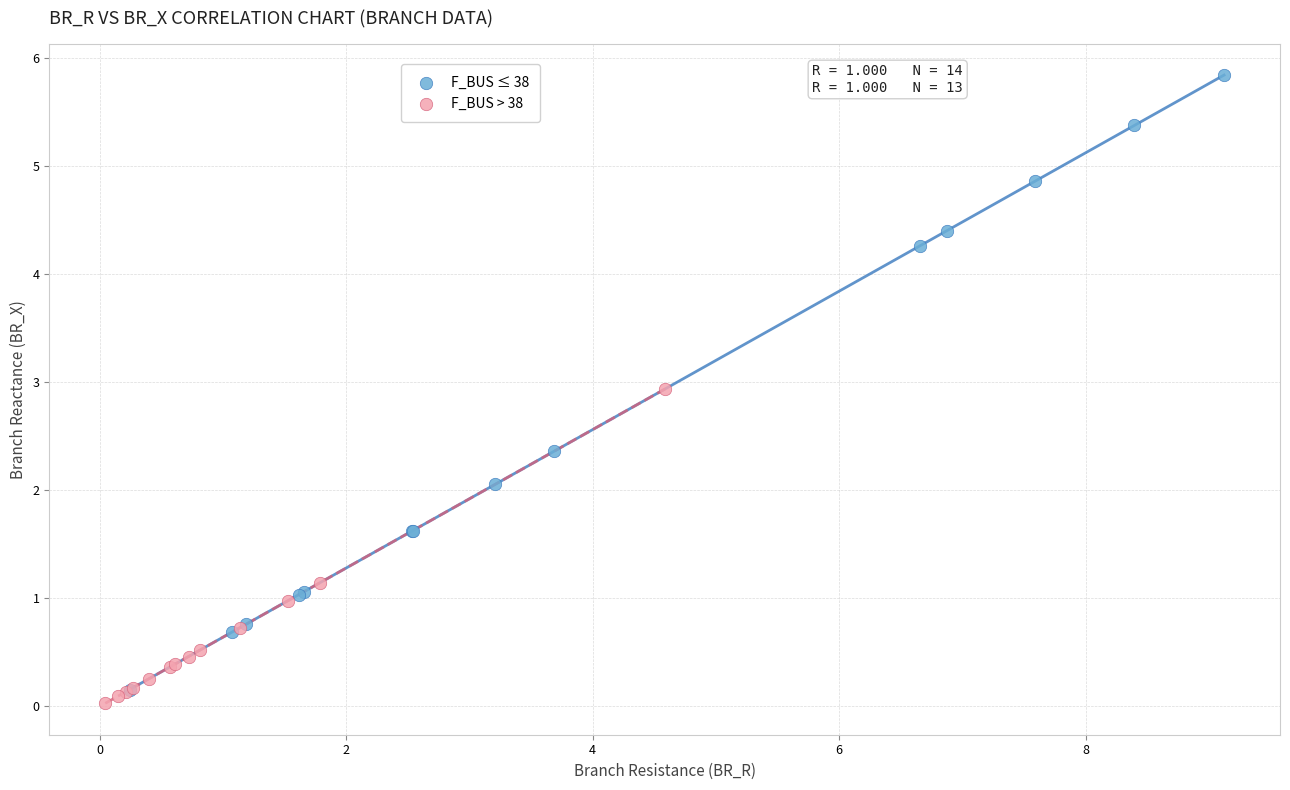

What are all the series names shown in the legend?

F_BUS ≤ 38, F_BUS > 38